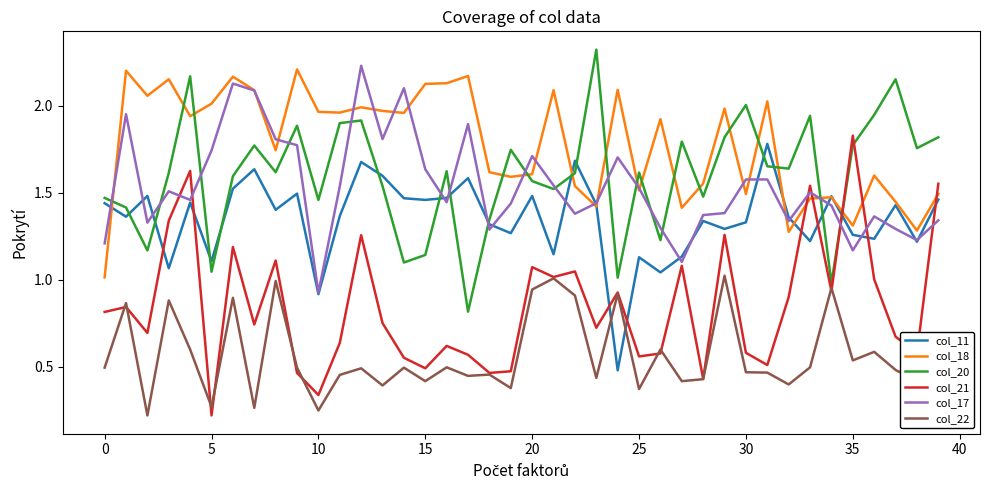

How many intersections are there between col_22 and col_11?

2